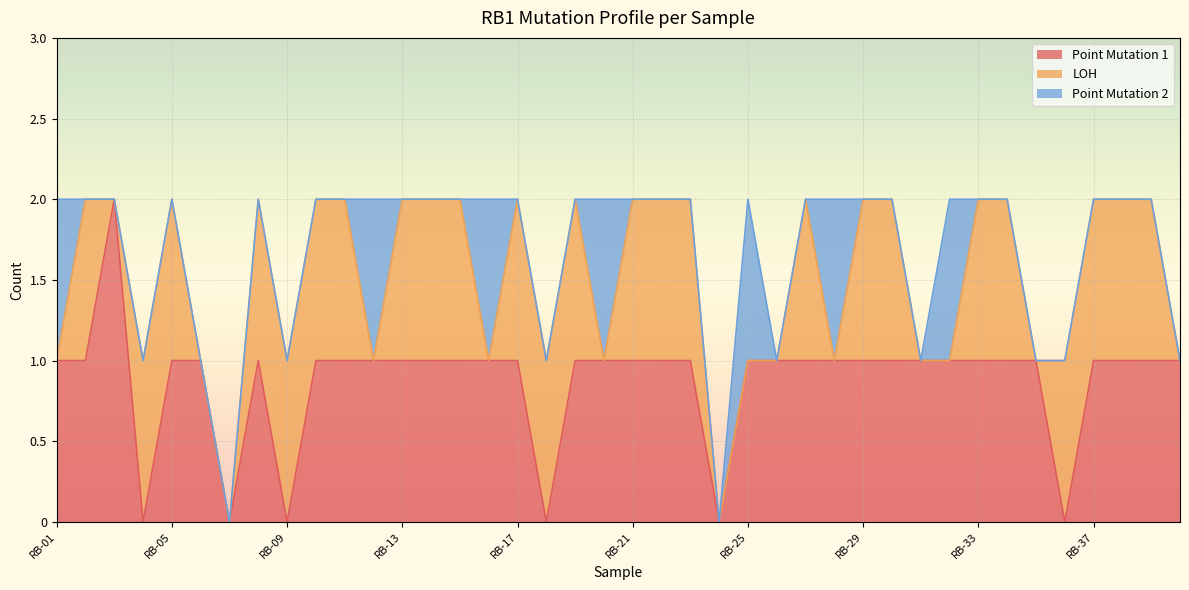

True or false: Point Mutation 2 has a value of 0 at RB-17.

False